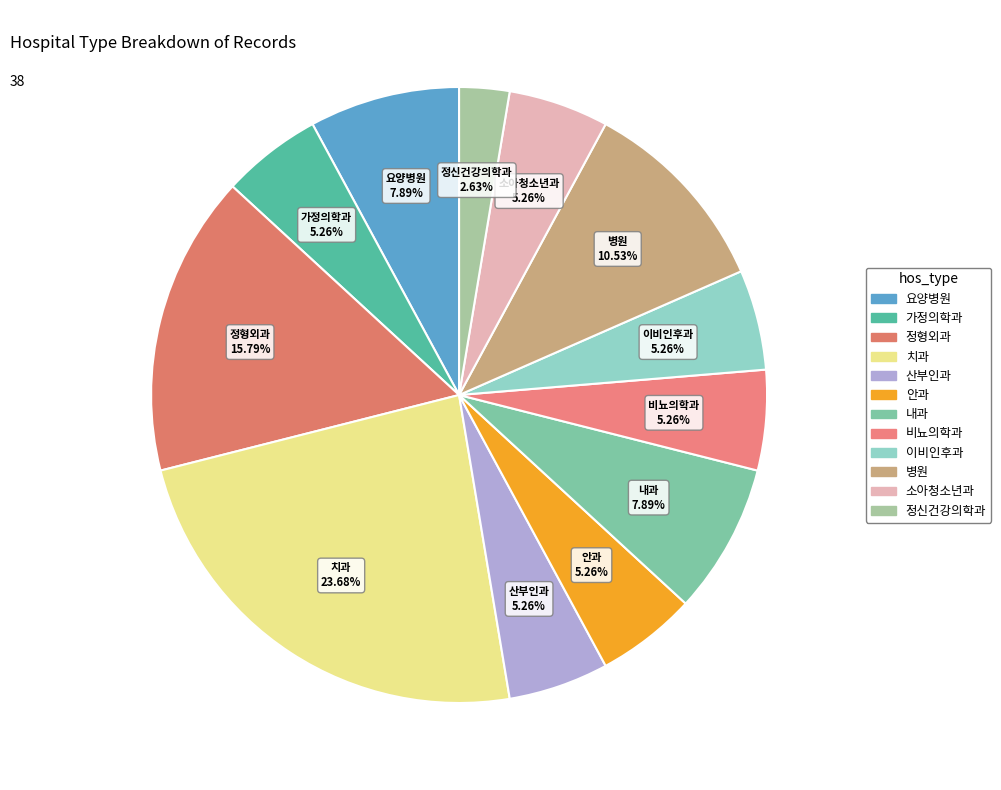

Which has a higher value, 정신건강의학과 or 요양병원?

요양병원